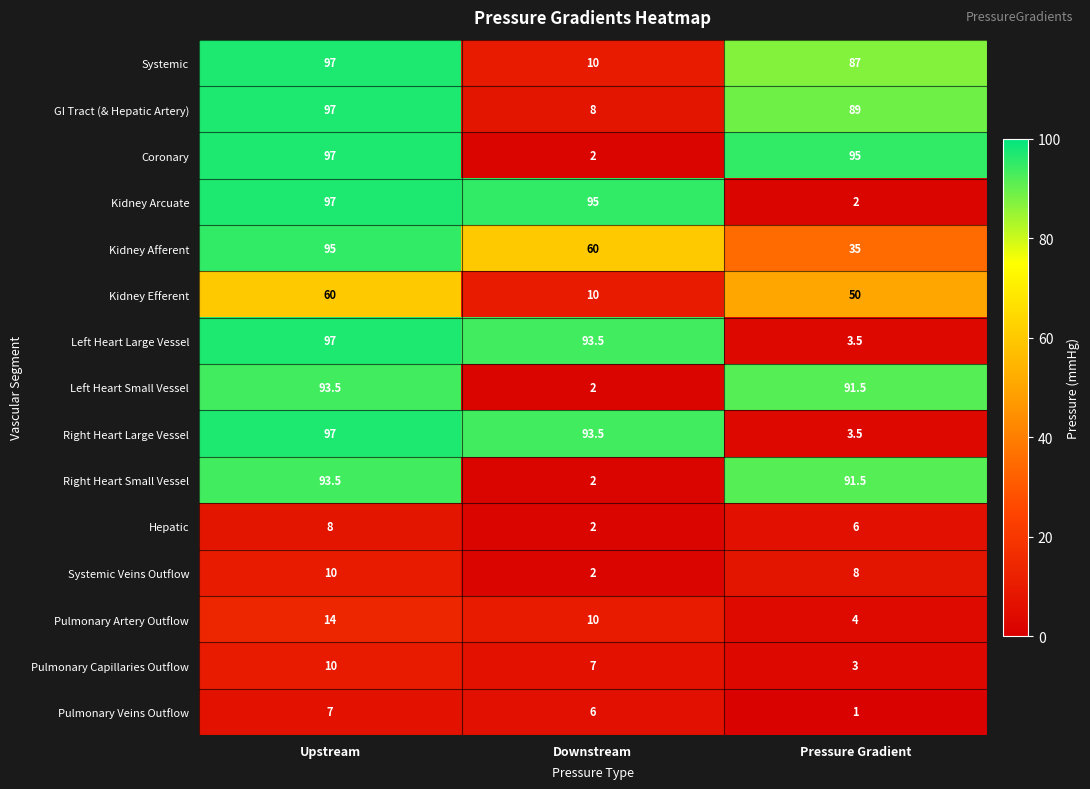

At which label does Systemic Veins Outflow reach its peak?

Upstream